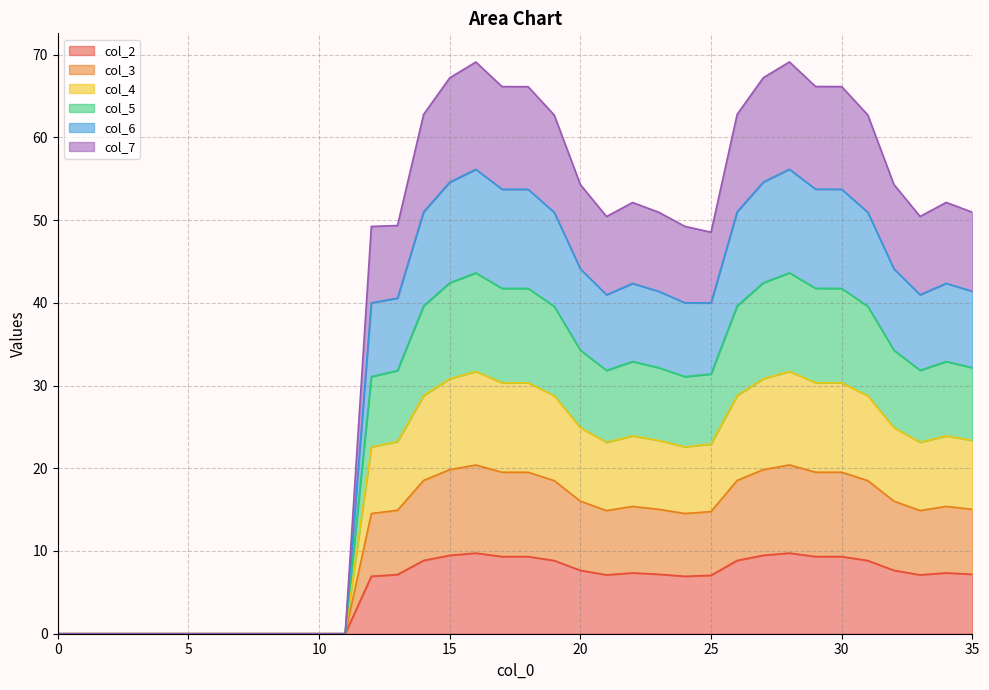

What is the highest value of the col_2 series?

9.7